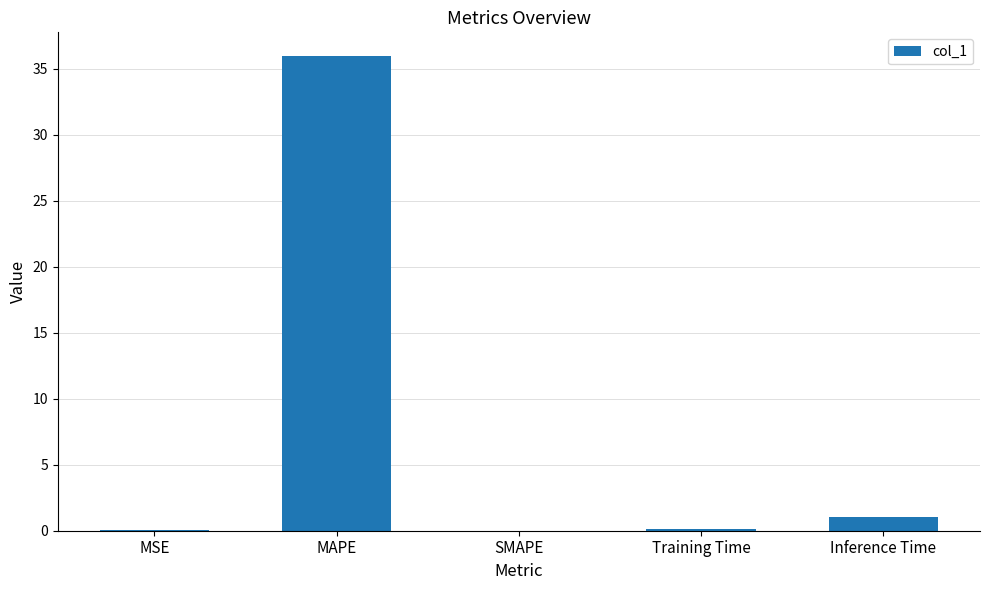

What is the maximum value shown in the chart?

35.9